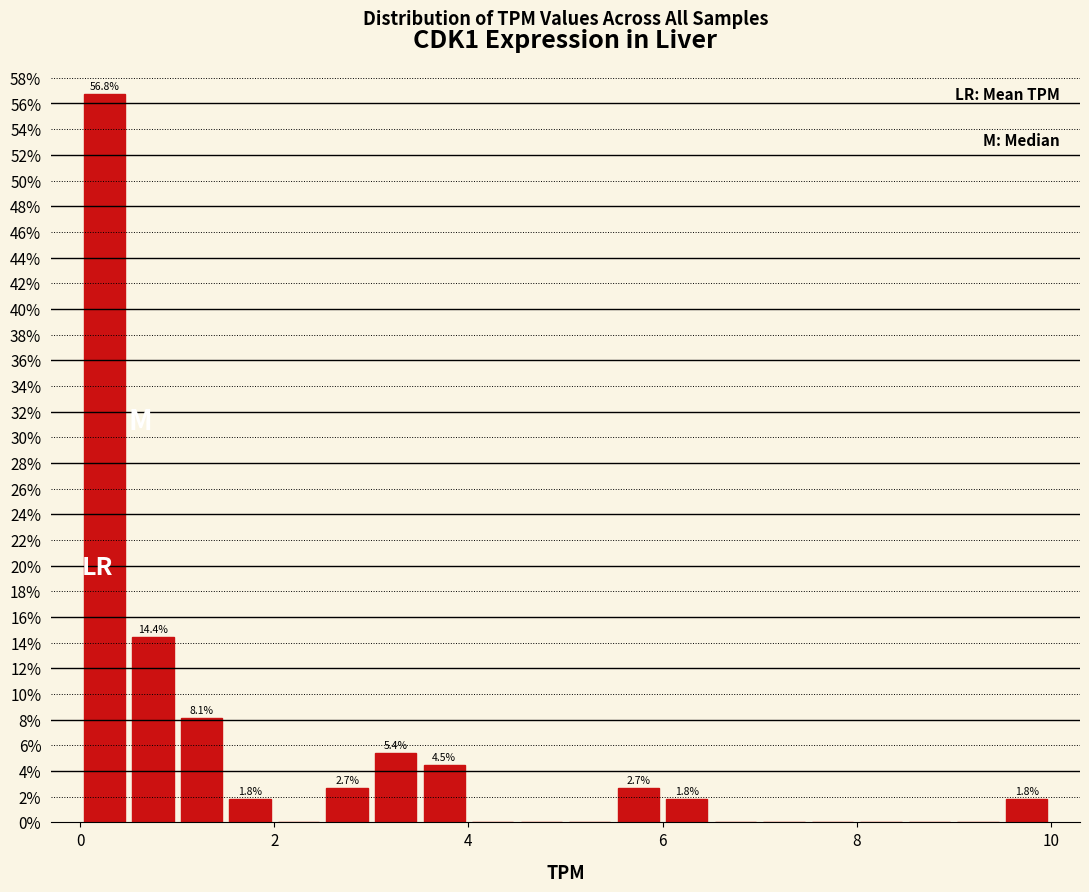

Read against the x-axis, roughly where is the centre of the tallest bar?

0.2